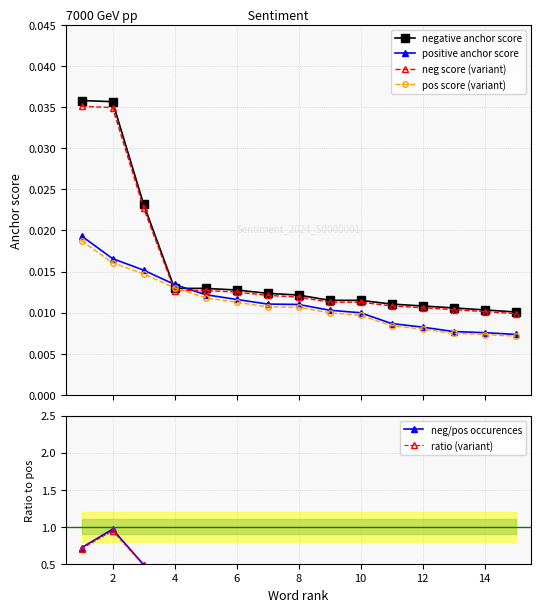

Count the pos score (variant) values in the range 0 to 1.

15